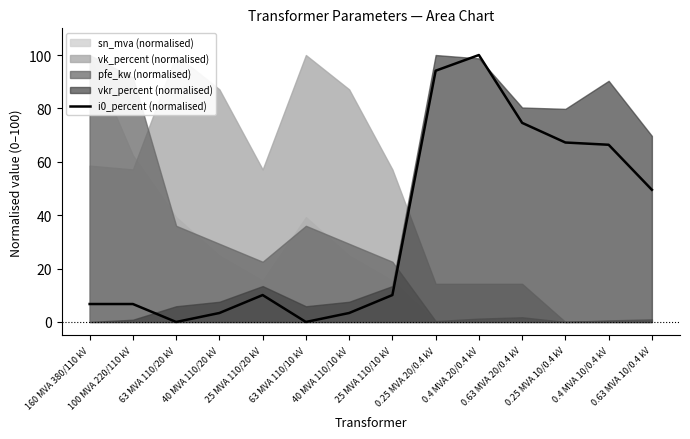

True or false: the data shows 10.1 at 25 MVA 110/20 kV.

True